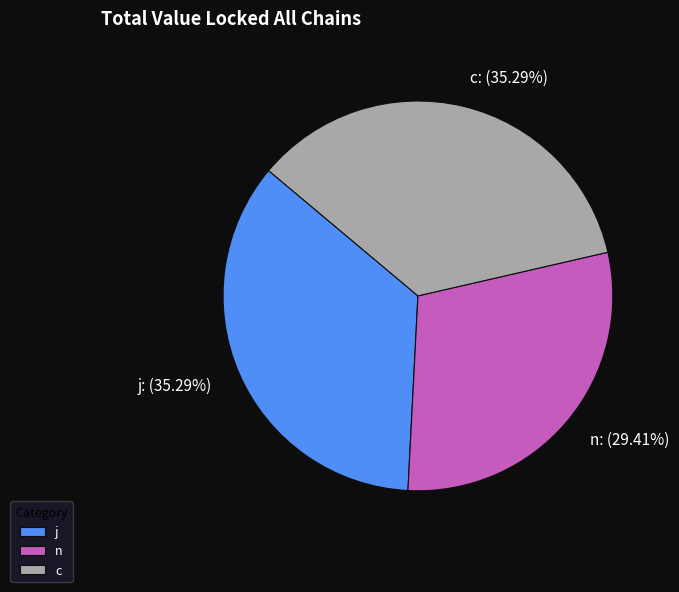

How many segments does this pie chart have?

3